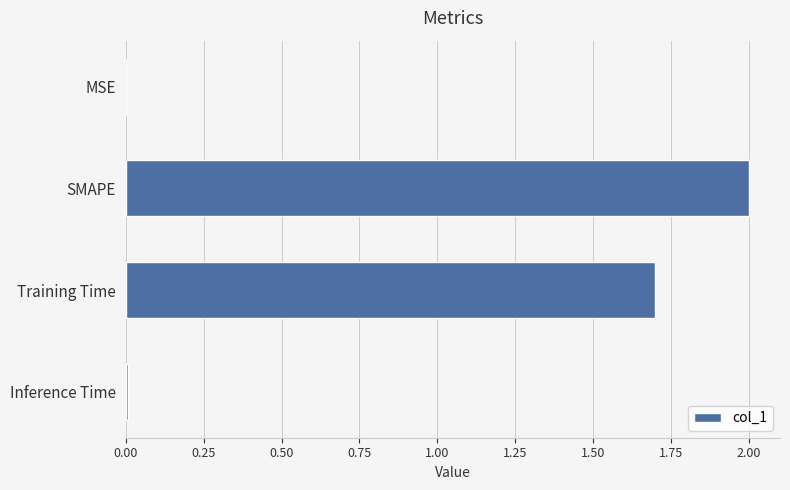

What is the sum of all values?

3.7